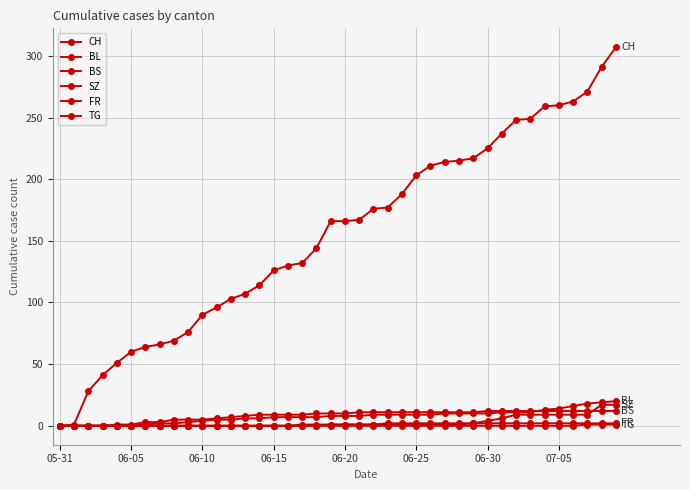

How many data points does each series have?

40